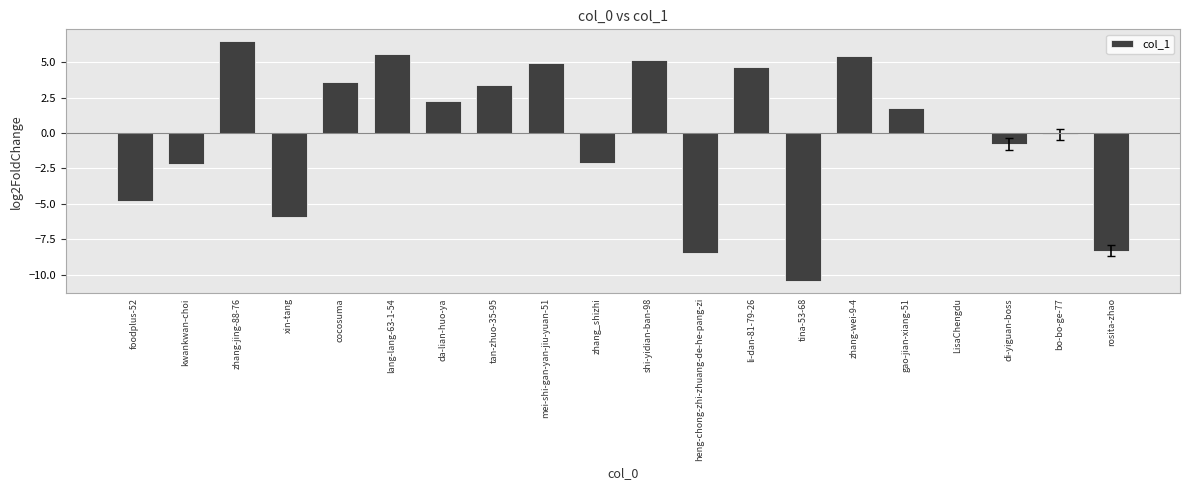

Does the chart contain stacked bars?

No